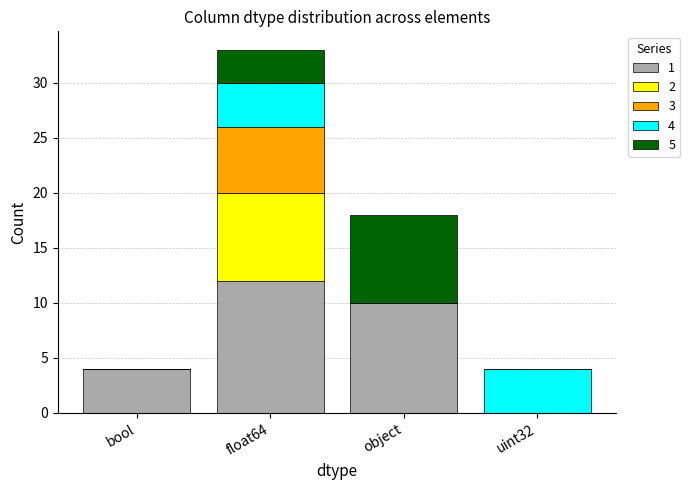

What is the total value across all series at object?

18